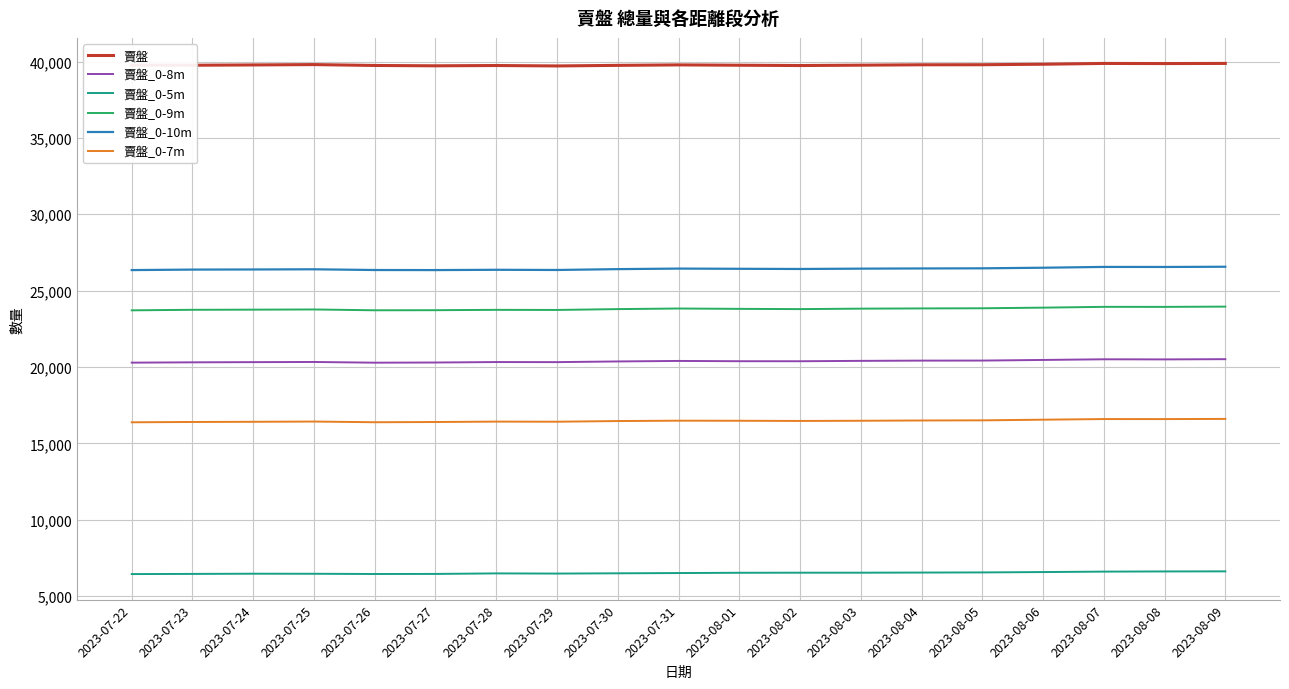

What is the difference between the maximum and minimum values in the 賣盤_0-10m series?

218